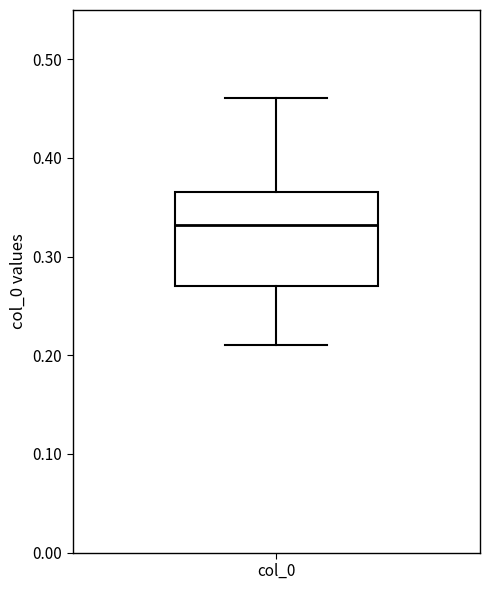

Read this box plot against the y-axis: the position of the median line, the range covered by the box, and the ends of both whiskers. The values are not printed on the chart, so give them approximately, as read against the axis.

median 0.33, box 0.27 to 0.37, whiskers 0.21 to 0.46